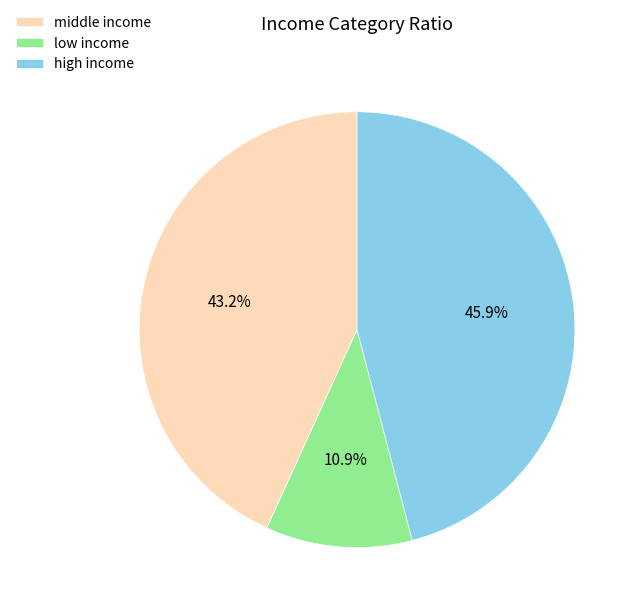

Which slice is the smallest?

low income